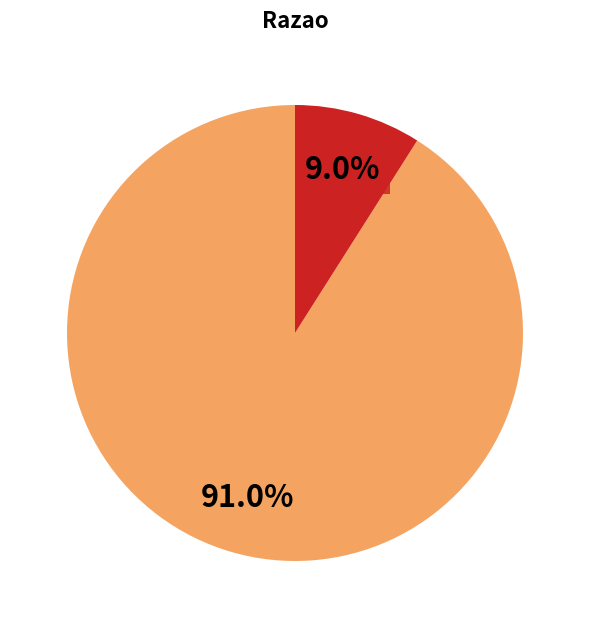

Is there a majority slice in this chart?

Yes